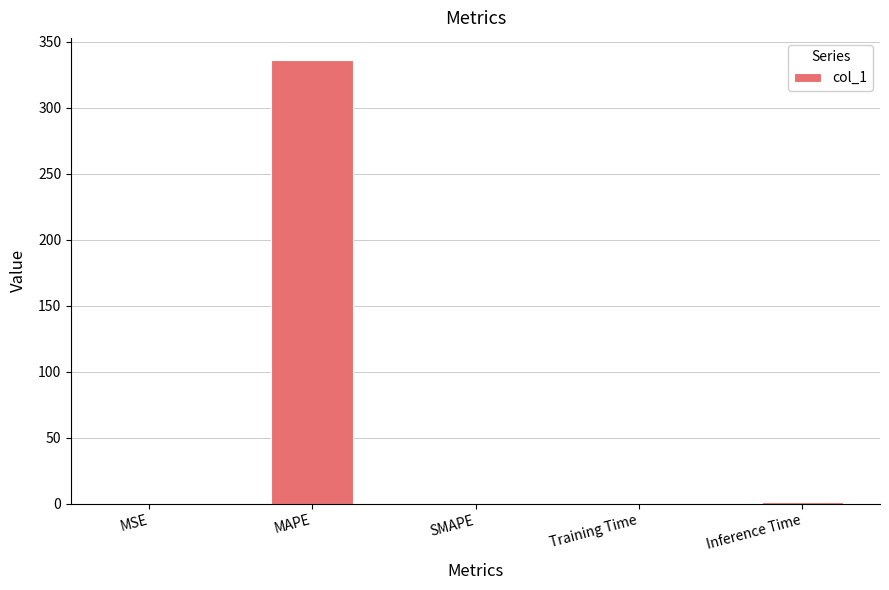

What is the maximum value shown in the chart?

336.2